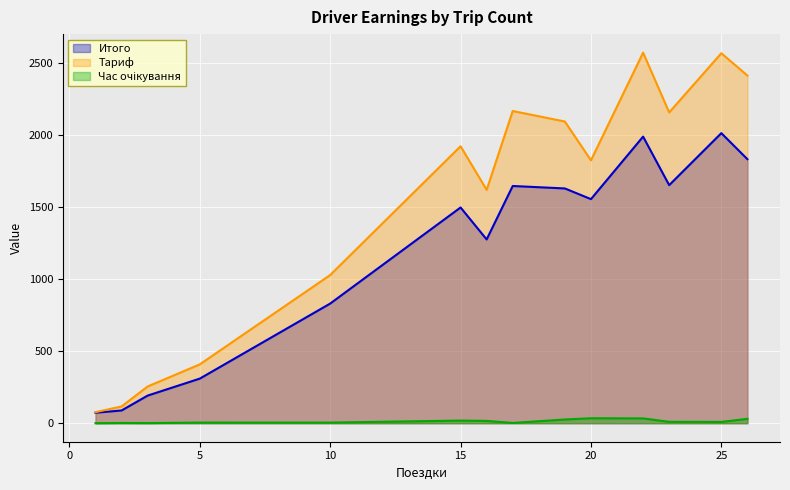

Where does the Тариф series first go above 1919?

15